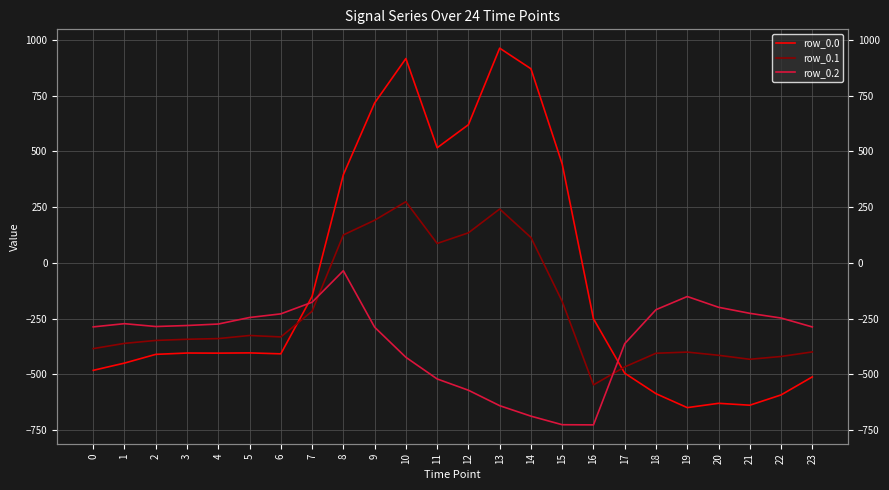

Is this an area chart (filled region under the line)?

No